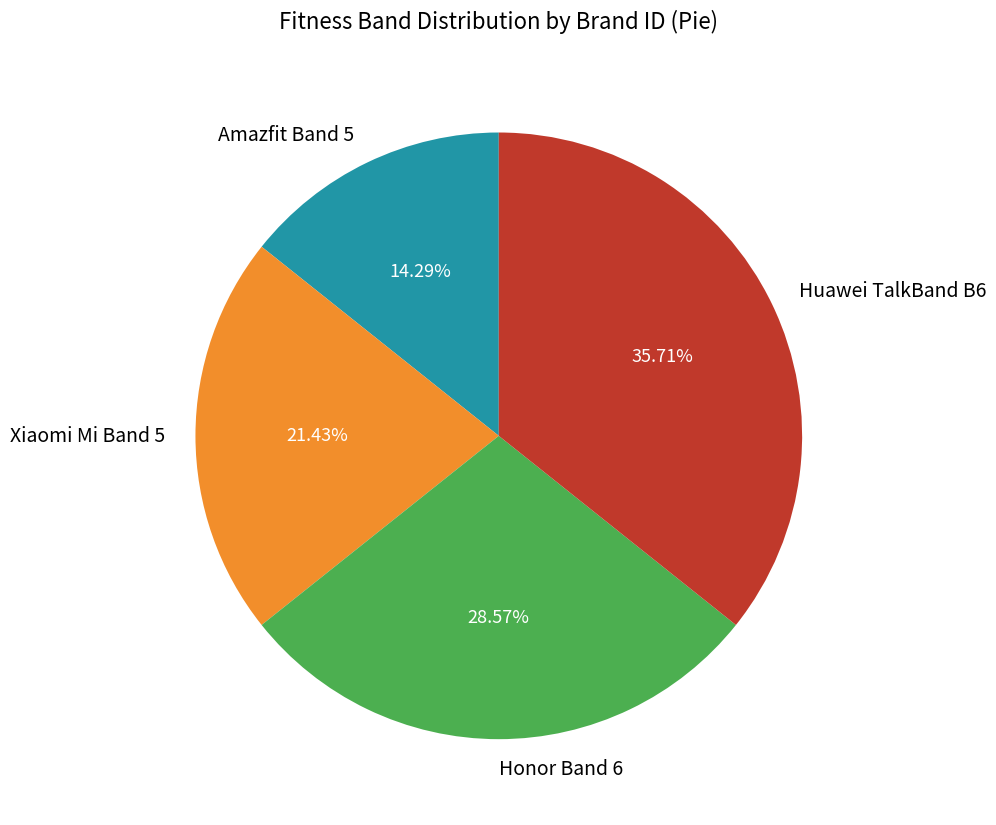

Is it true that Amazfit Band 5 is 4% of the pie?

False